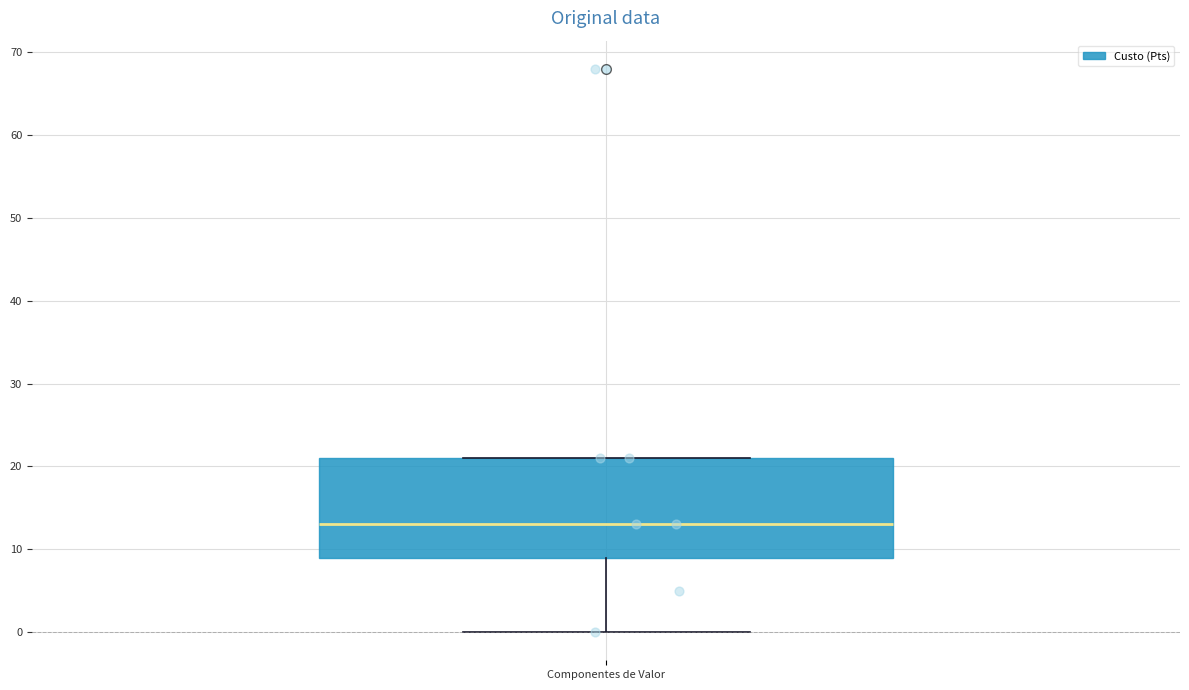

Transcribe this box plot: give where the median line is, the range the box spans, and where the two whiskers end, as read against the y-axis. The values are not printed on the chart, so give them approximately, as read against the axis.

median 13, box 9 to 21, whiskers 0 to 21